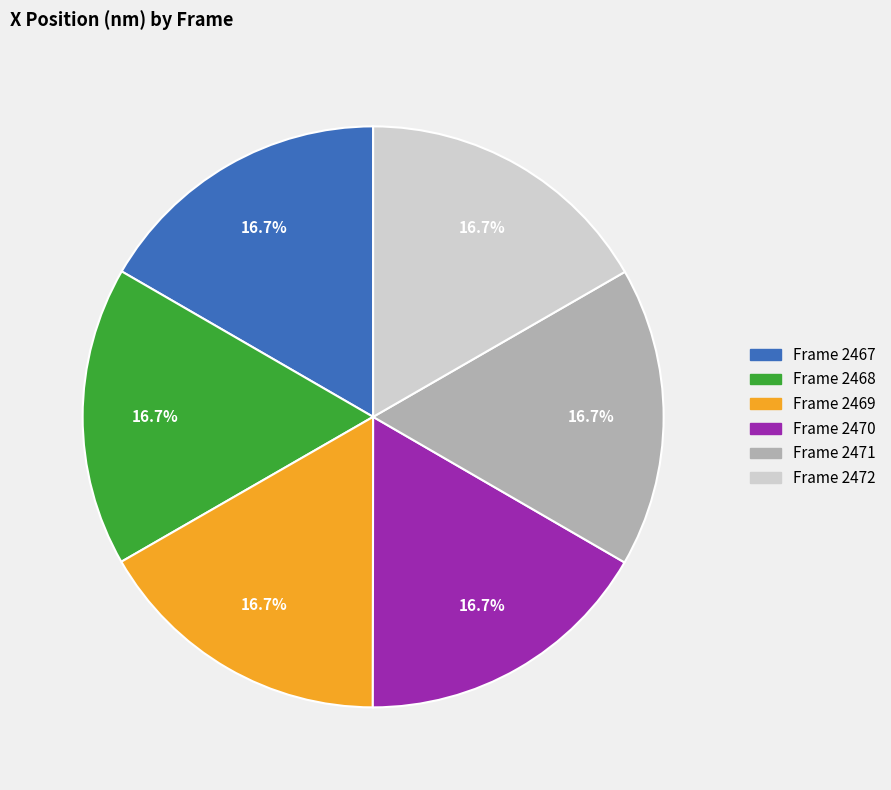

How many segments does this pie chart have?

6